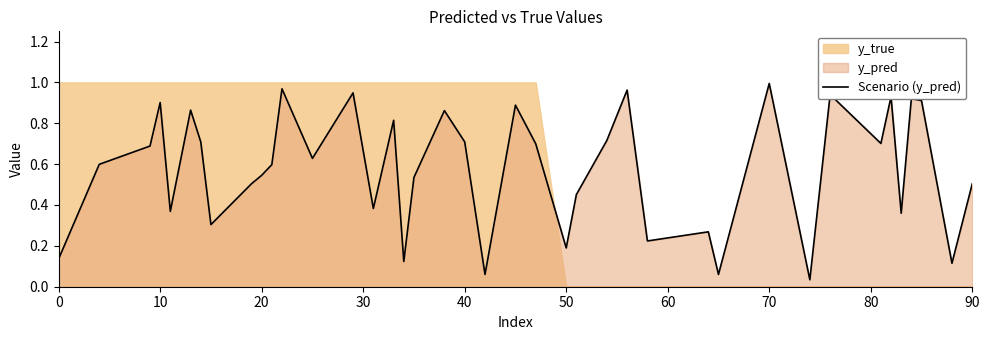

The value of Scenario (y_pred) at 50 is 0.2. True or false?

True